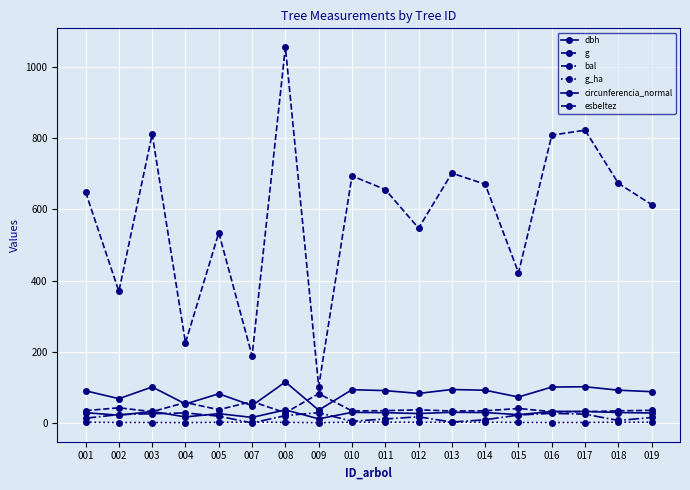

Is this an area chart (filled region under the line)?

No